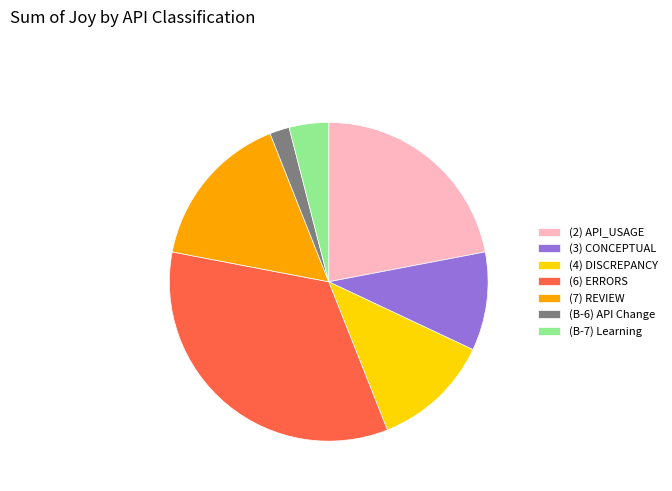

Approximately how many times larger is the value at (3) CONCEPTUAL compared to (2) API_USAGE?

0.5